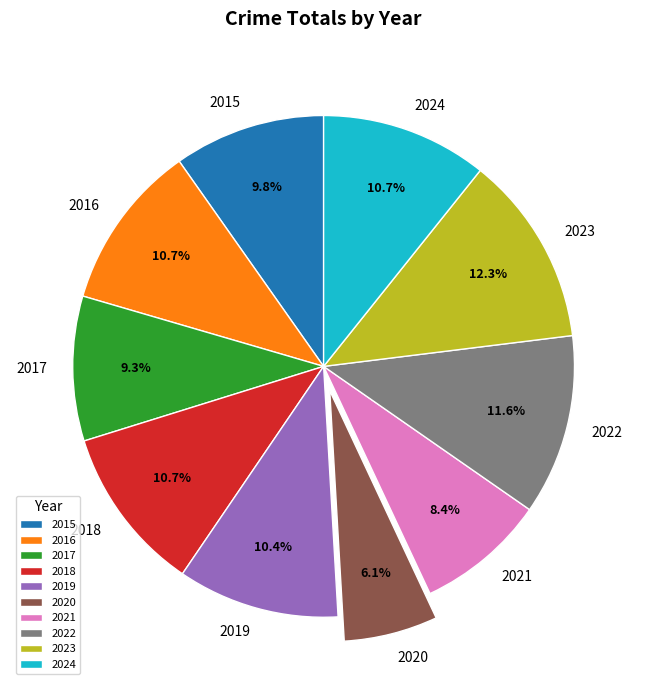

What percentage is the 2020 slice, to the nearest percent?

6%